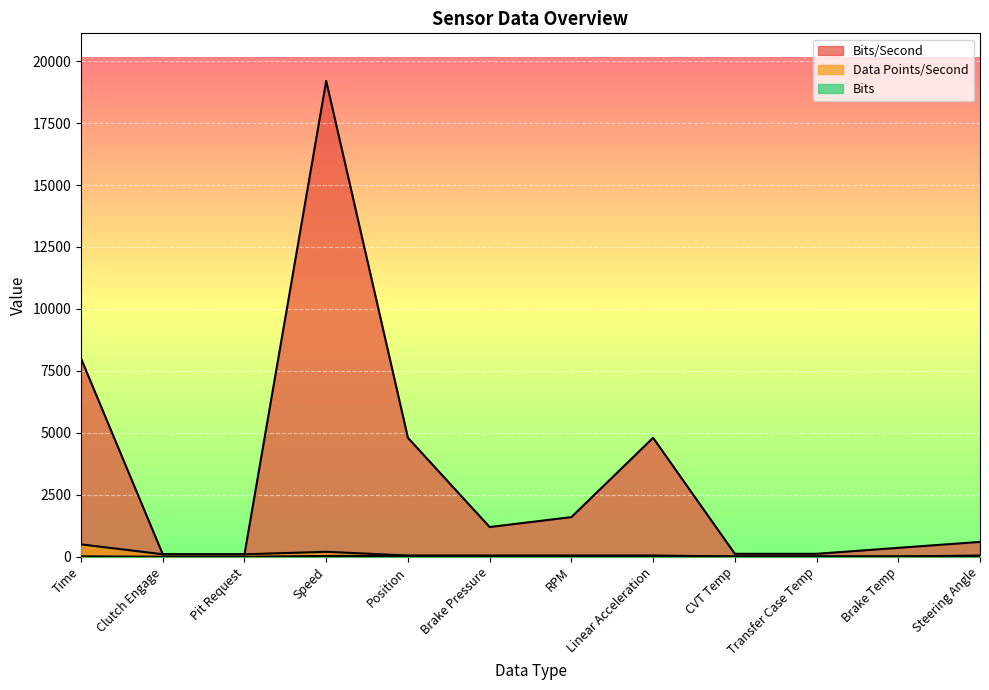

Does the chart display data point markers on the line(s)?

No